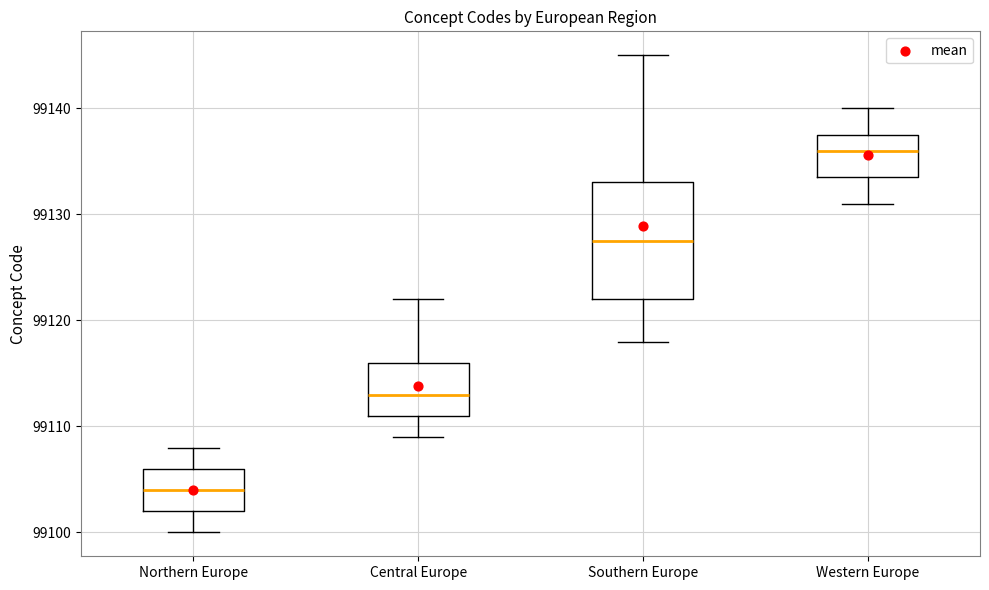

Reading left to right, transcribe this box plot: for each box, give where its median line is, the range the box spans, and where its two whiskers end, as read against the y-axis. The values are not printed on the chart, so give them approximately, as read against the axis.

Northern Europe: median 99104, box 99102 to 99106, whiskers 99100 to 99108
Central Europe: median 99113, box 99111 to 99116, whiskers 99109 to 99122
Southern Europe: median 99128, box 99122 to 99133, whiskers 99118 to 99145
Western Europe: median 99136, box 99134 to 99138, whiskers 99131 to 99140